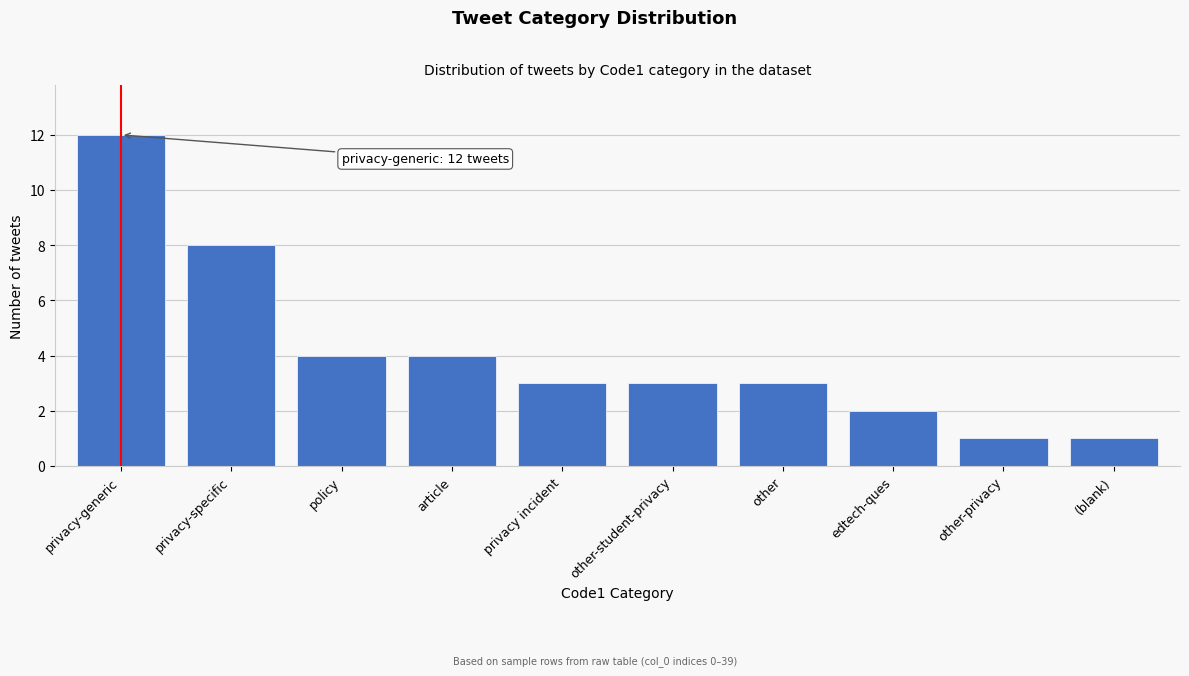

Reading left to right, extract all data points from this chart.

privacy-generic=12	privacy-specific=8	policy=4	article=4	privacy incident=3	other-student-privacy=3	other=3	edtech-ques=2	other-privacy=1	(blank)=1